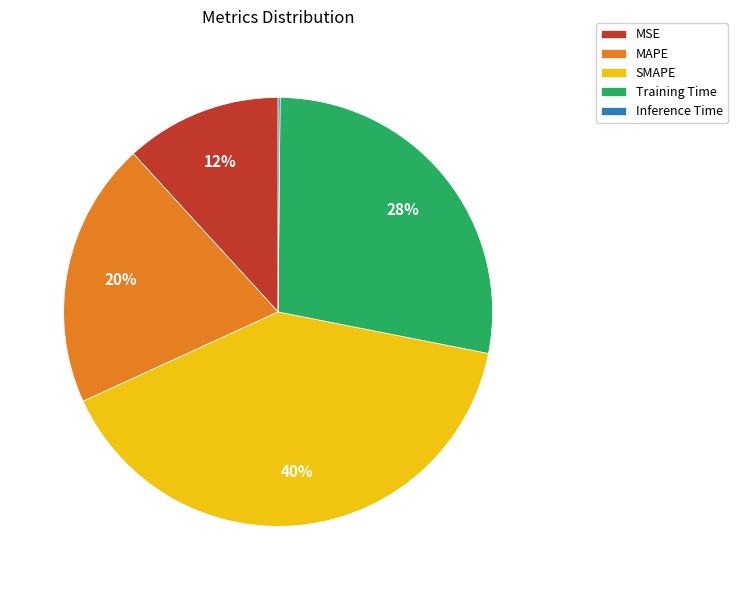

What is the largest slice in the pie chart?

SMAPE